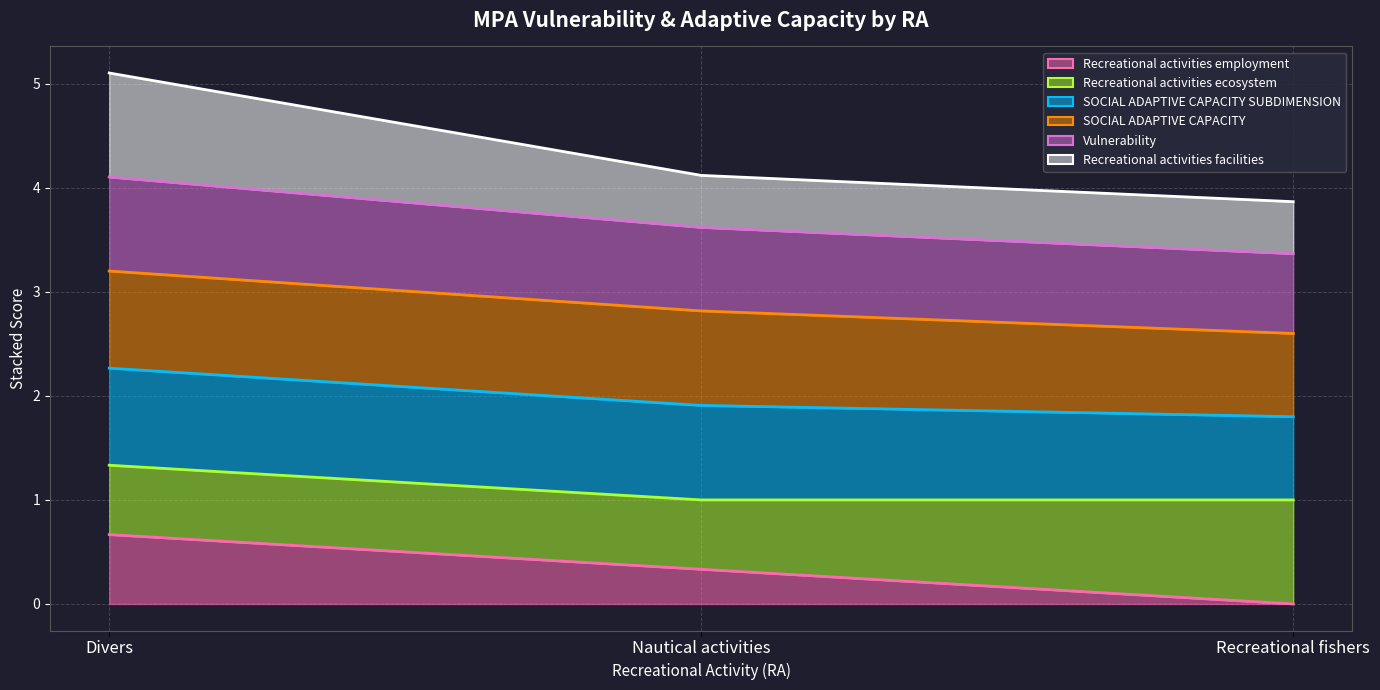

What is the total value across all series at Recreational fishers?

2.8